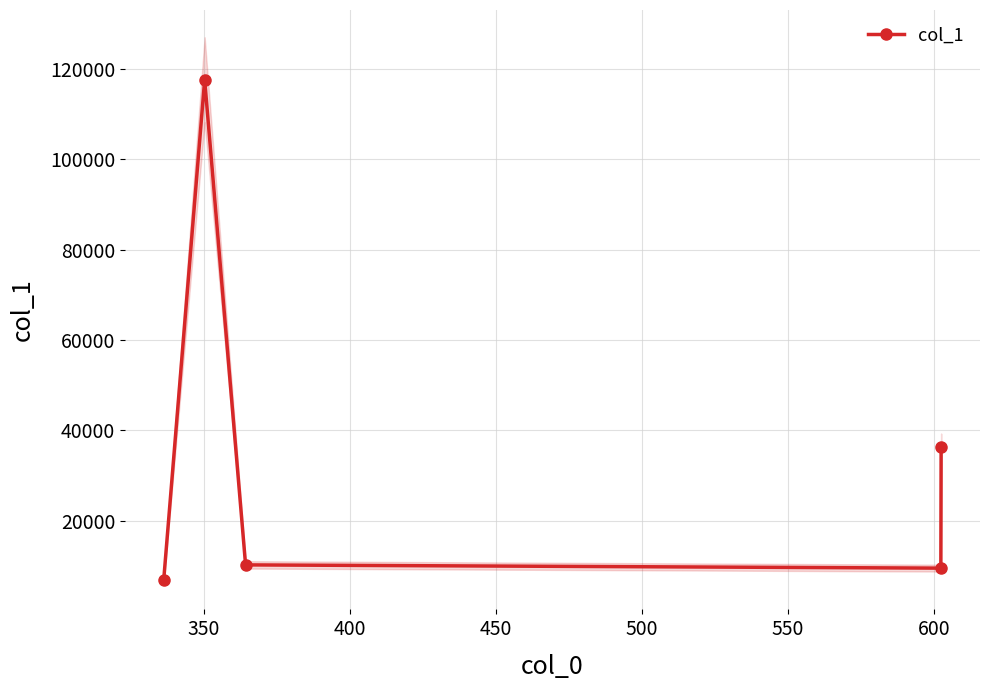

Reading right to left, list all the values displayed in this chart.

36367.2	9481.9	10200.0	117589.0	6935.2